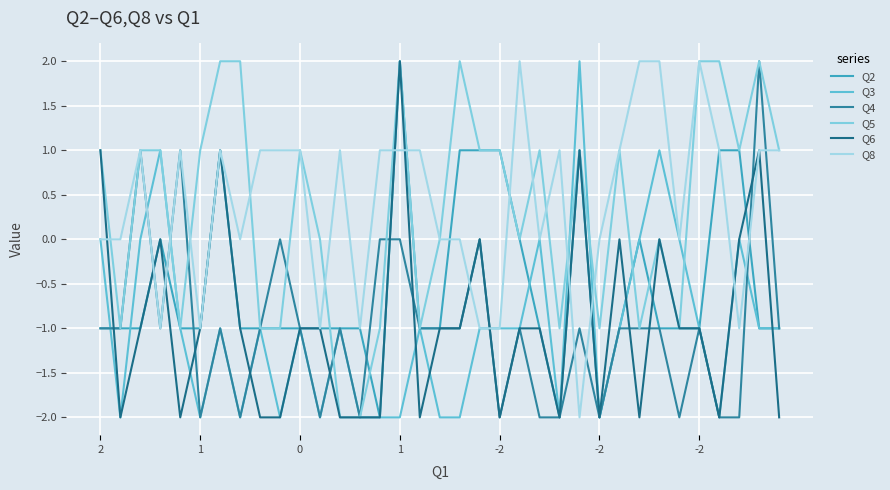

What is the sum of all Q3 values?

-35